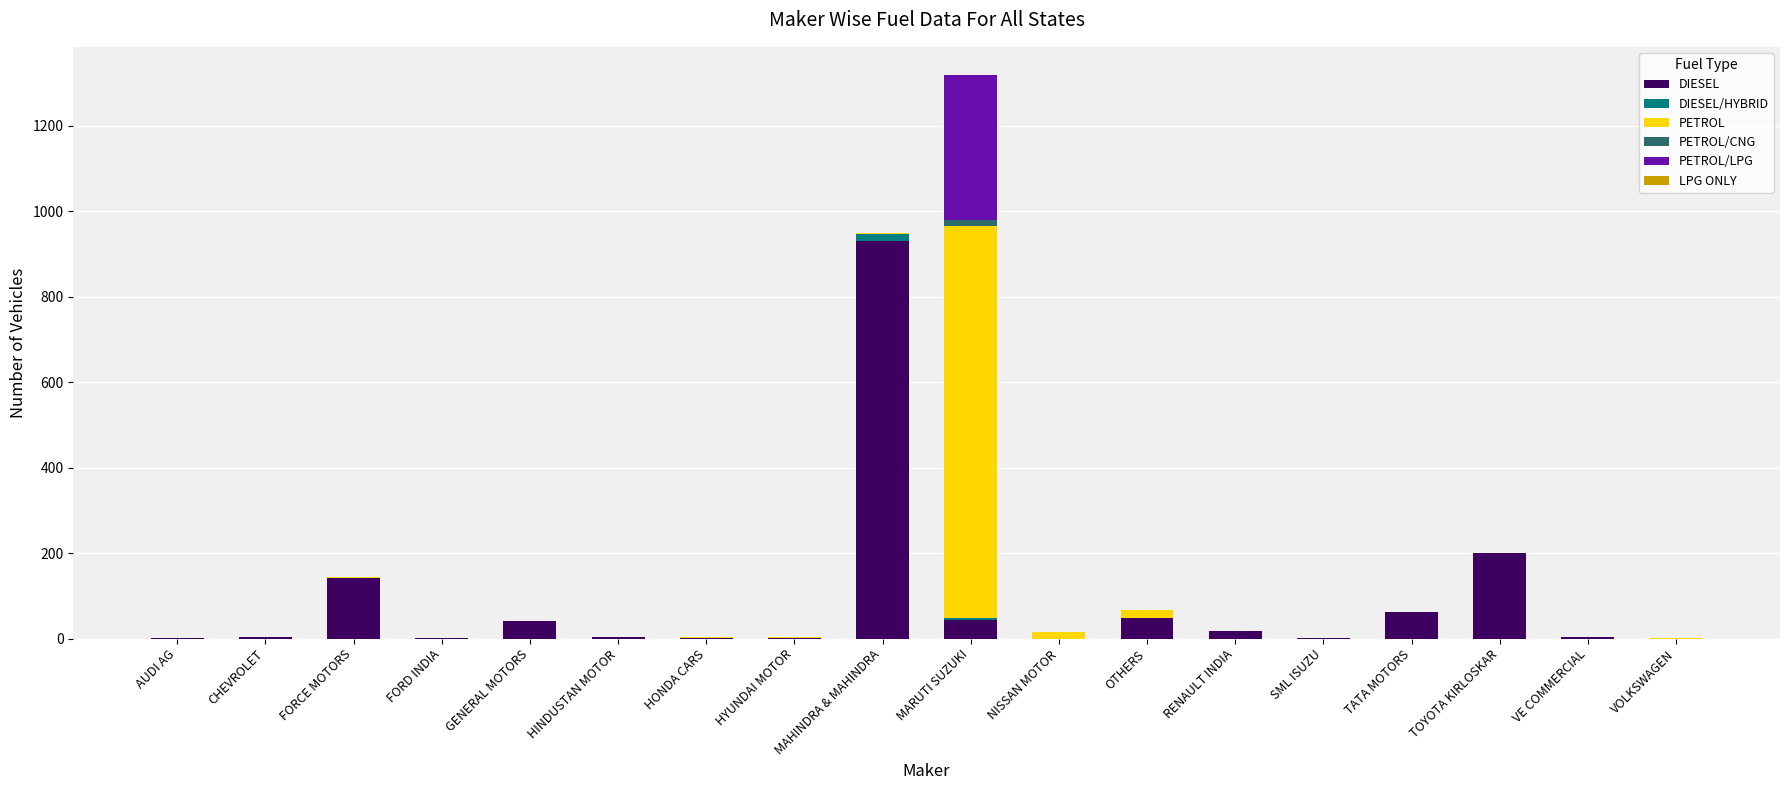

At which label does DIESEL reach its peak?

MAHINDRA & MAHINDRA